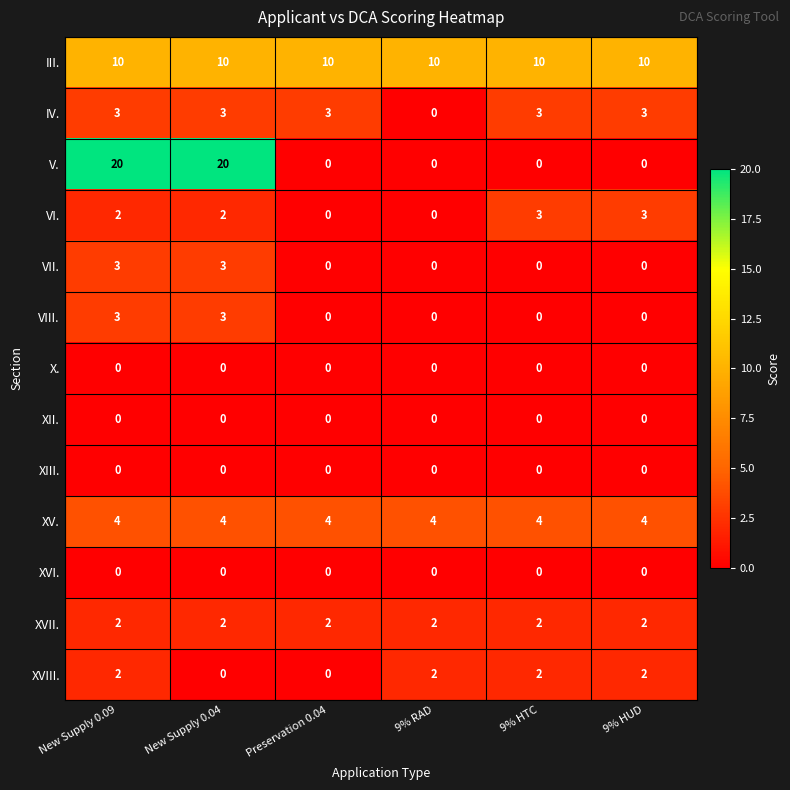

Which series changed the most between Preservation 0.04 and 9% HTC?

VI.